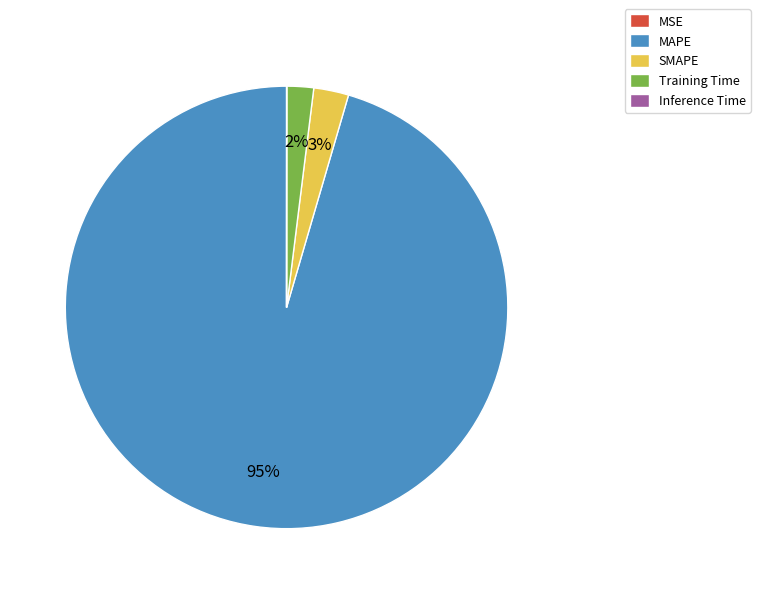

To the nearest percent, what is the average slice percentage?

20%